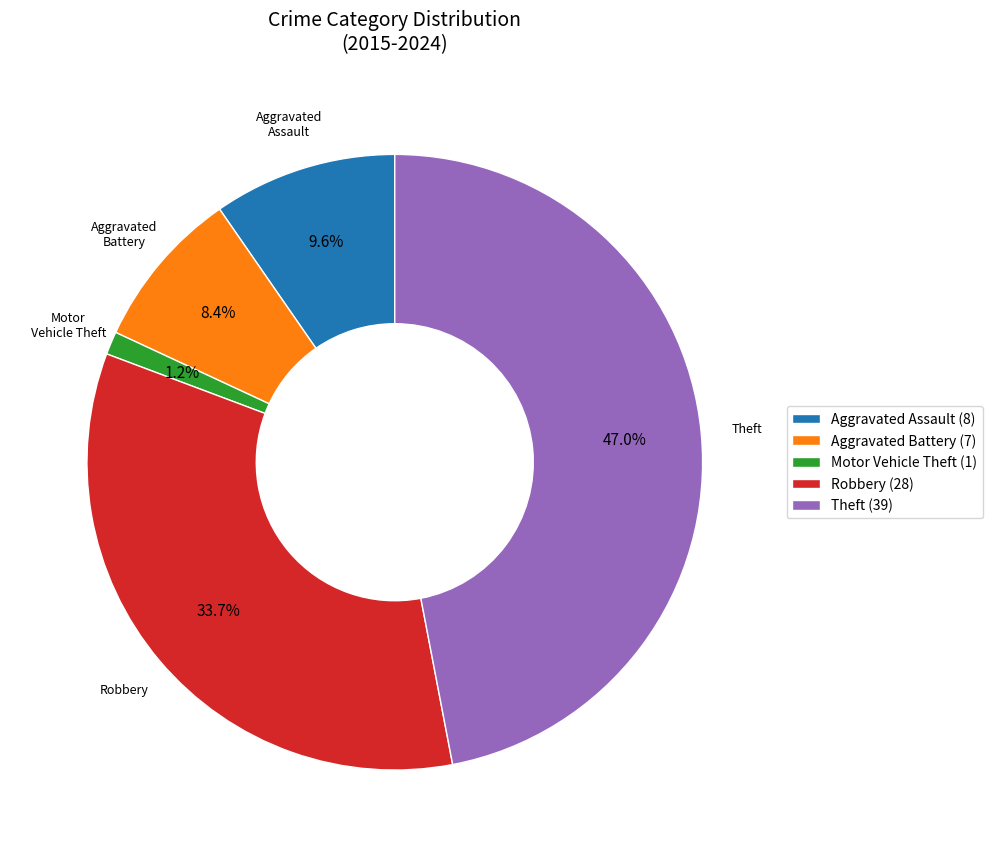

Which slice is the smallest?

Motor Vehicle Theft